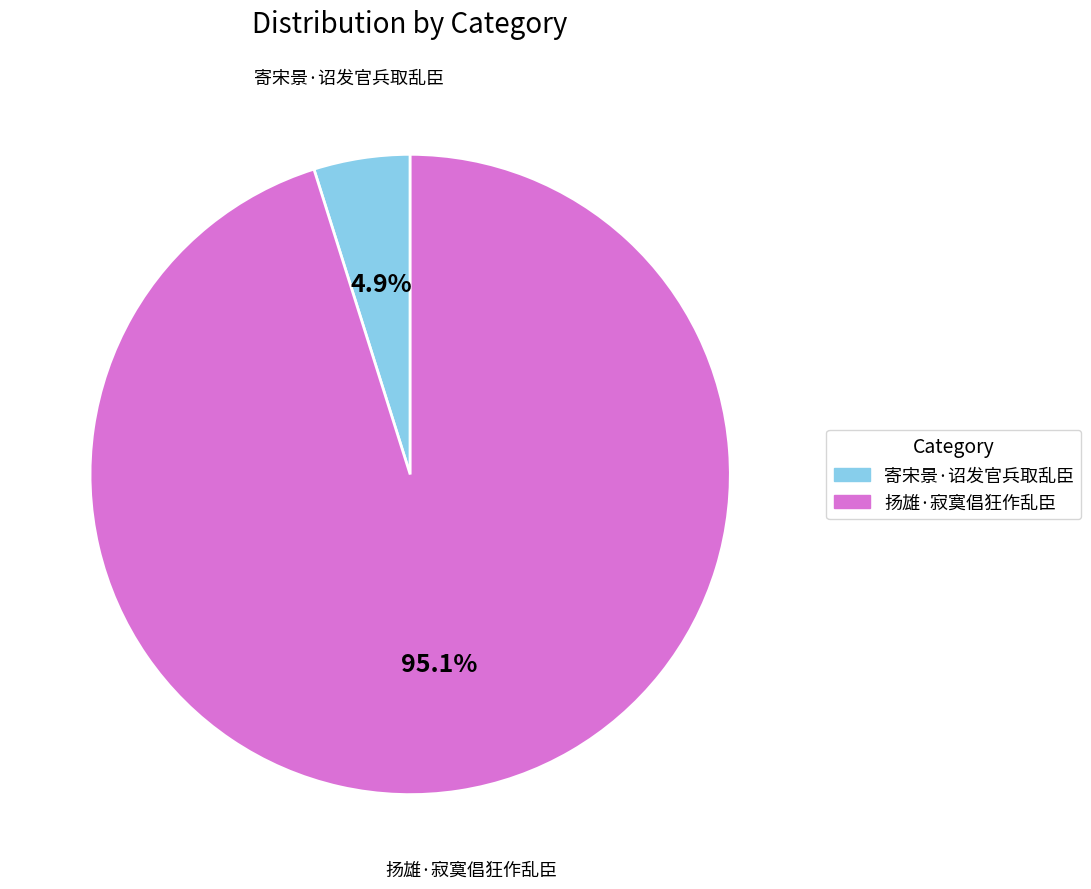

To the nearest percent, what is the difference between the largest and smallest slice percentages?

90%